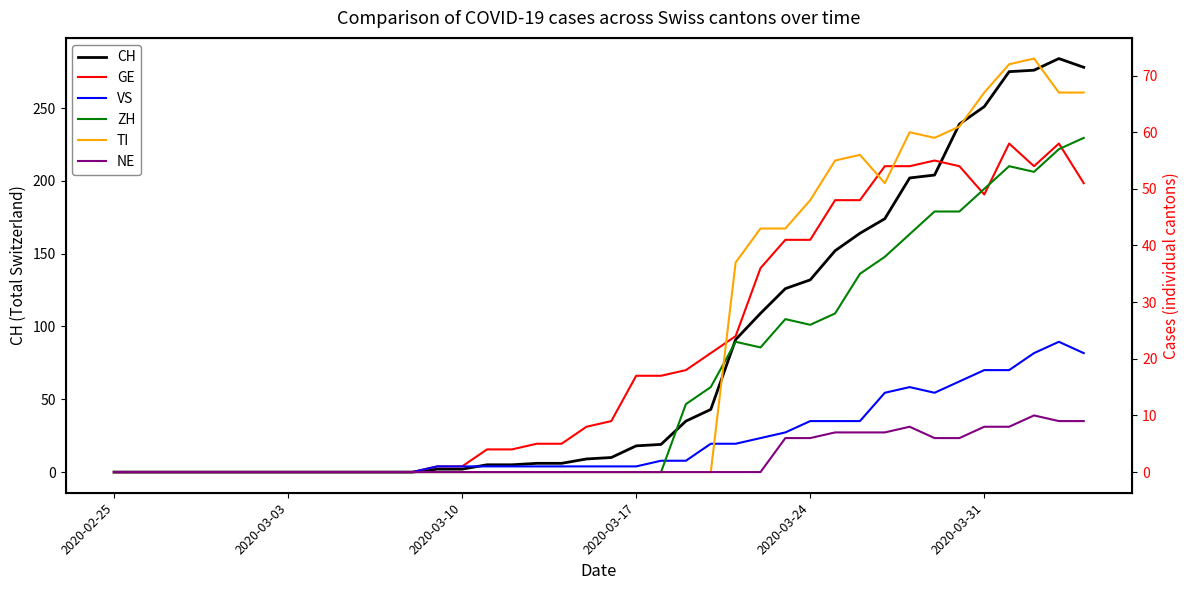

Reading right to left, what are all the values shown in this chart?

CH: 278	284	276	275	251	239	204	202	174	164	152	132	126	109	91	43	35	19	18	10	9	6	6	5	5	2	2	0	0	0	0	0	0	0	0	0	0	0	0	0
GE: 51	58	54	58	49	54	55	54	54	48	48	41	41	36	24	21	18	17	17	9	8	5	5	4	4	1	1	0	0	0	0	0	0	0	0	0	0	0	0	0
VS: 21	23	21	18	18	16	14	15	14	9	9	9	7	6	5	5	2	2	1	1	1	1	1	1	1	1	1	0	0	0	0	0	0	0	0	0	0	0	0	0
ZH: 59	57	53	54	50	46	46	42	38	35	28	26	27	22	23	15	12	0	0	0	0	0	0	0	0	0	0	0	0	0	0	0	0	0	0	0	0	0	0	0
TI: 67	67	73	72	67	61	59	60	51	56	55	48	43	43	37	0	0	0	0	0	0	0	0	0	0	0	0	0	0	0	0	0	0	0	0	0	0	0	0	0
NE: 9	9	10	8	8	6	6	8	7	7	7	6	6	0	0	0	0	0	0	0	0	0	0	0	0	0	0	0	0	0	0	0	0	0	0	0	0	0	0	0